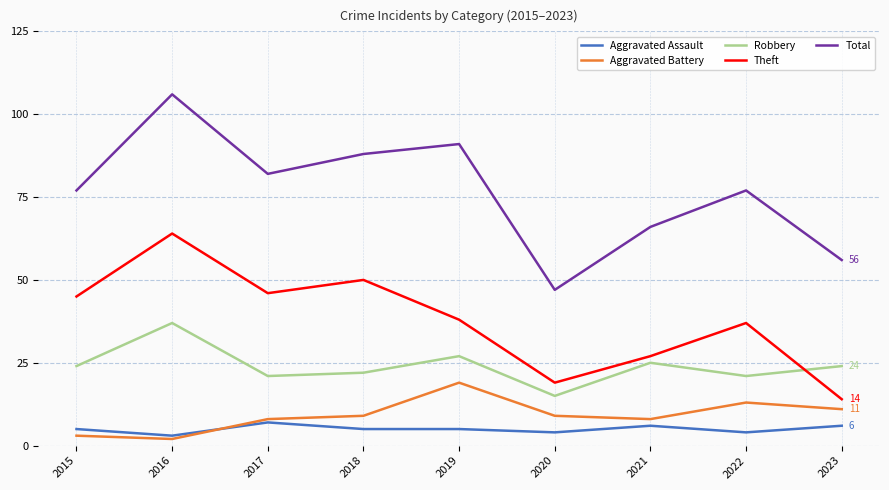

True or false: Aggravated Battery has a value of 3 at 2015.

True